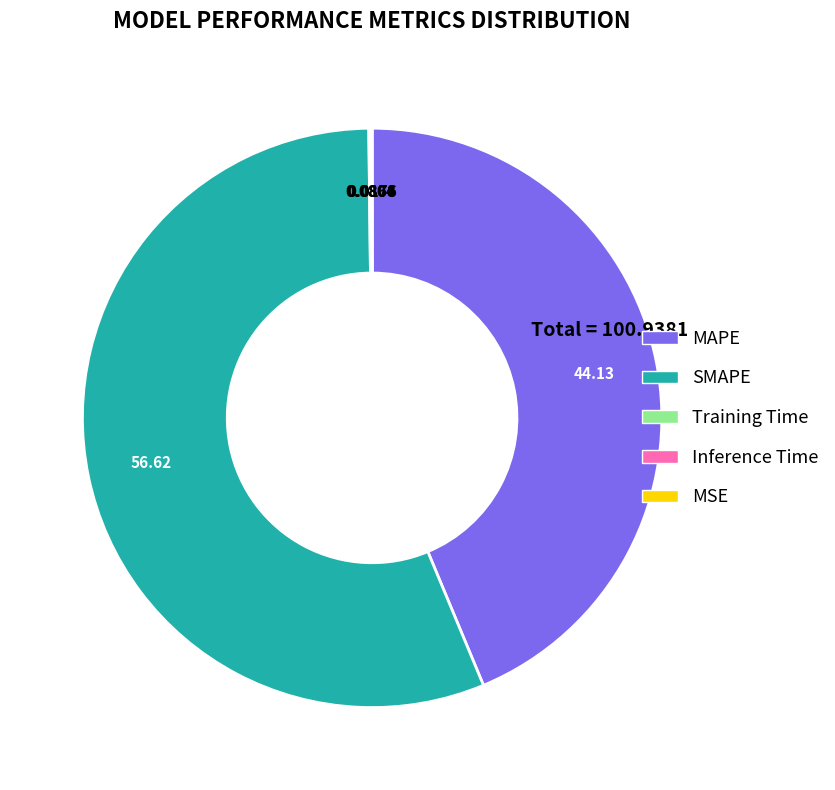

Does SMAPE account for over 50% of the chart?

Yes